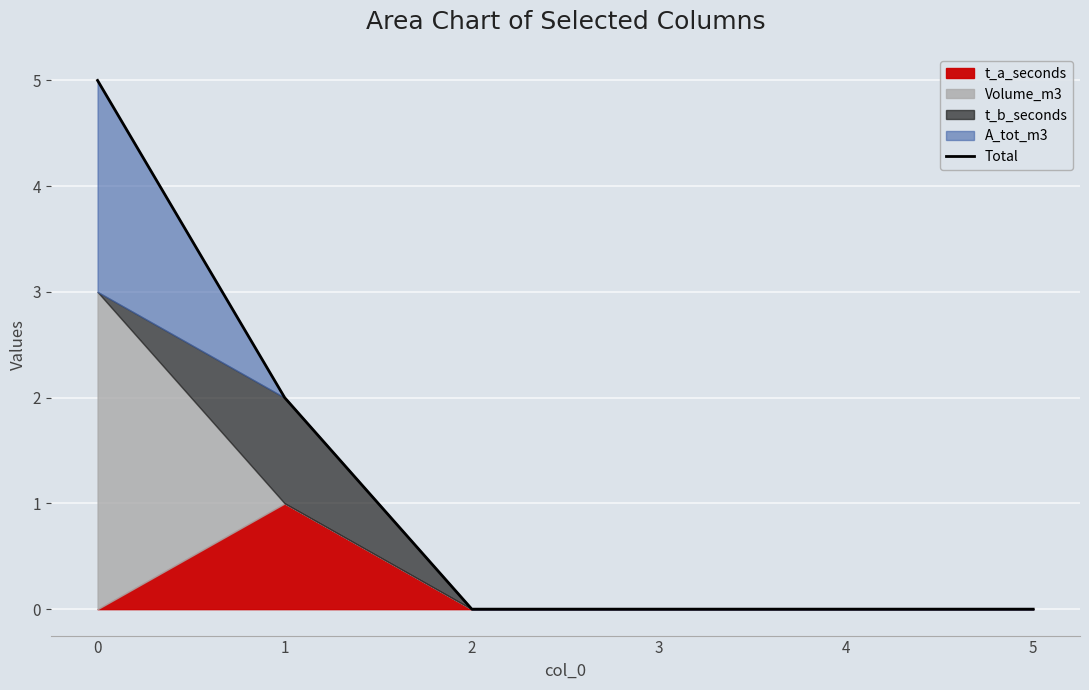

True or false: Total has a value of -3 at 3.

False